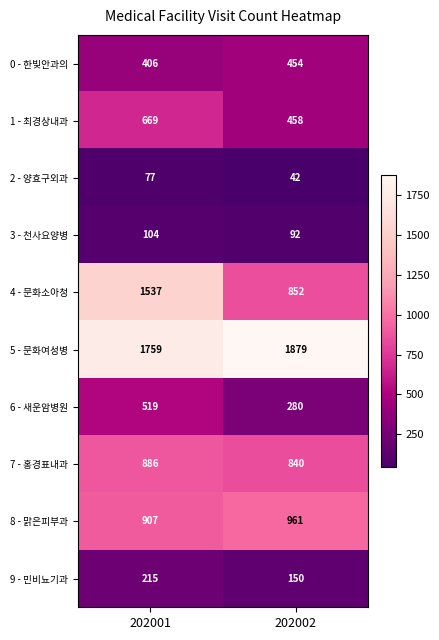

What is the sum of all 2 - 양효구외과 values?

119